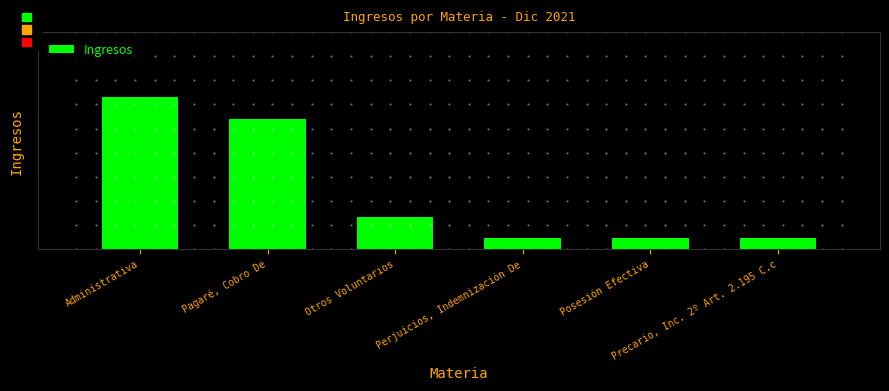

What is the value of the 1st bar from the left?

14